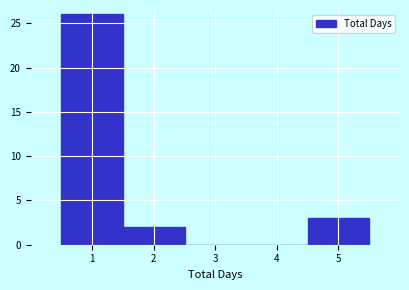

Reading left to right, list every bar in this chart as the range it spans on the x-axis followed by its height. The values are not printed on the chart, so give them approximately, as read against the axis.

0.5 to 1.5: 26
1.5 to 2.5: 2
2.5 to 3.5: 0
3.5 to 4.5: 0
4.5 to 5.5: 3